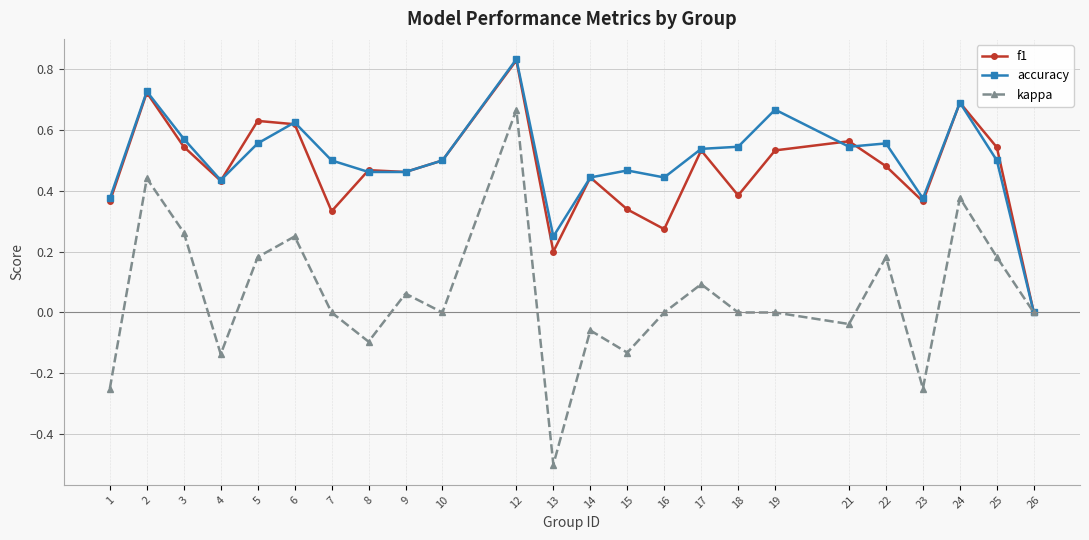

What is the total value across all series at 25?

1.2